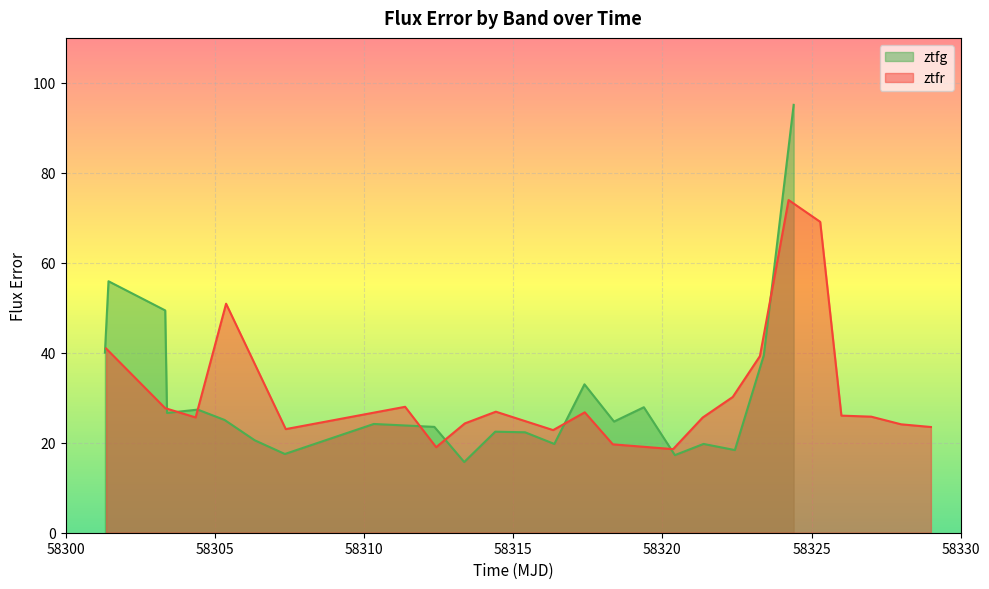

What is the maximum value for ztfg?

95.1